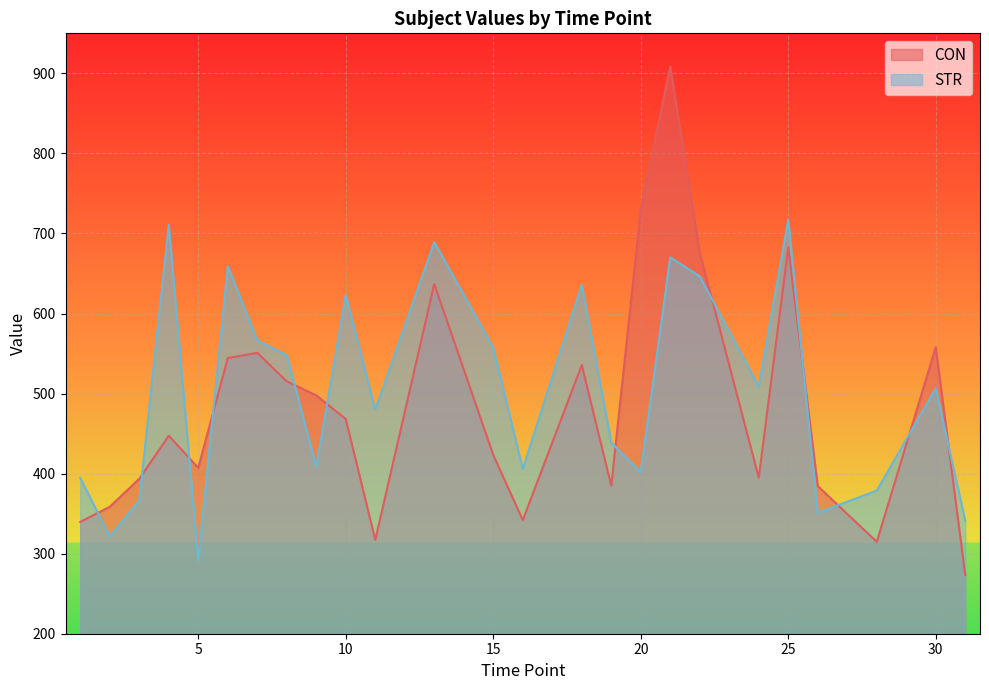

Which category has the highest value in the STR series?

25